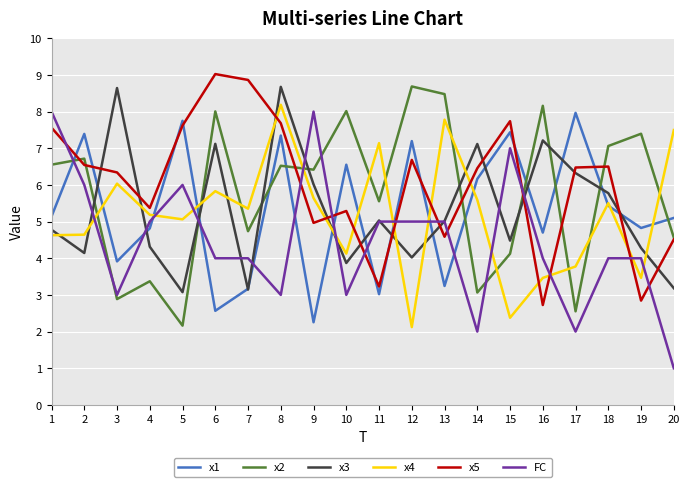

In x1, how many points are lower than both neighbors (excluding endpoints)?

7